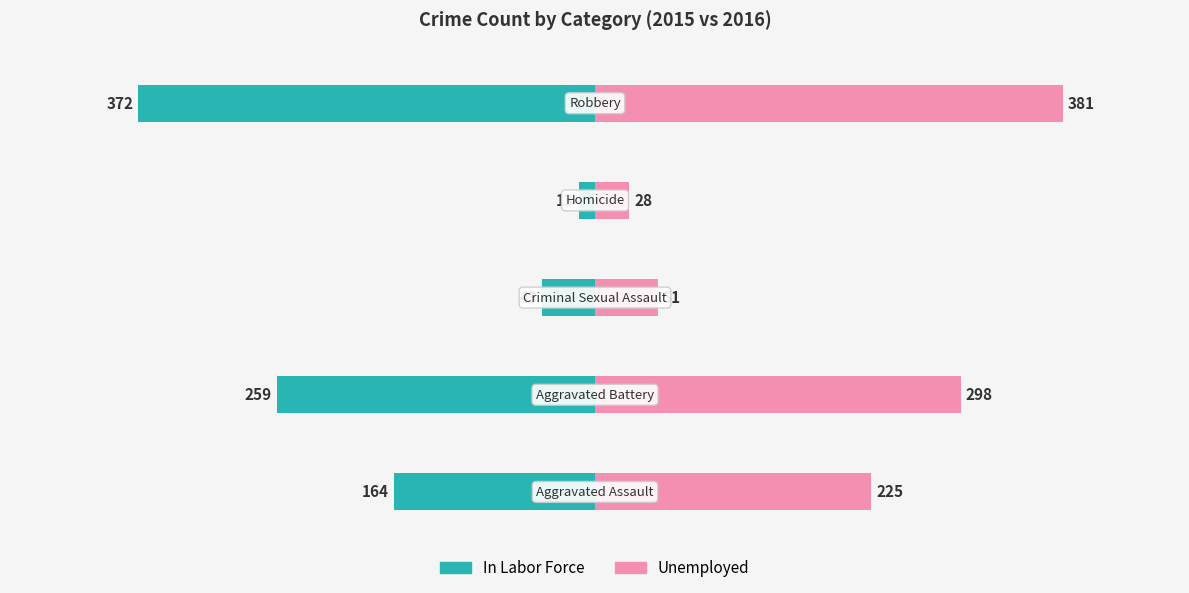

Reading right to left, list all the values displayed in this chart.

In Labor Force: 4=-372	3=-13	2=-43	1=-259	0=-164
Unemployed: 4=381	3=28	2=51	1=298	0=225